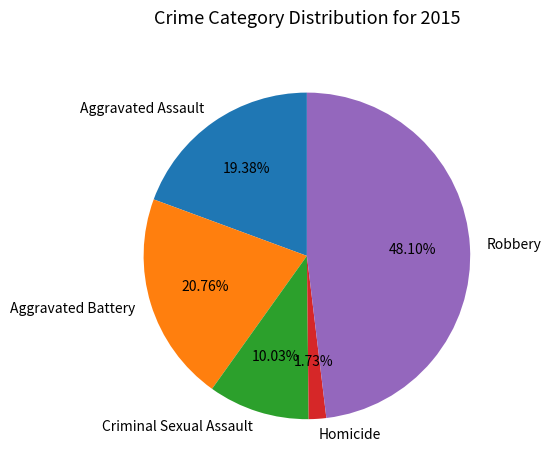

Do Robbery and Aggravated Assault together represent more than half of the pie?

Yes